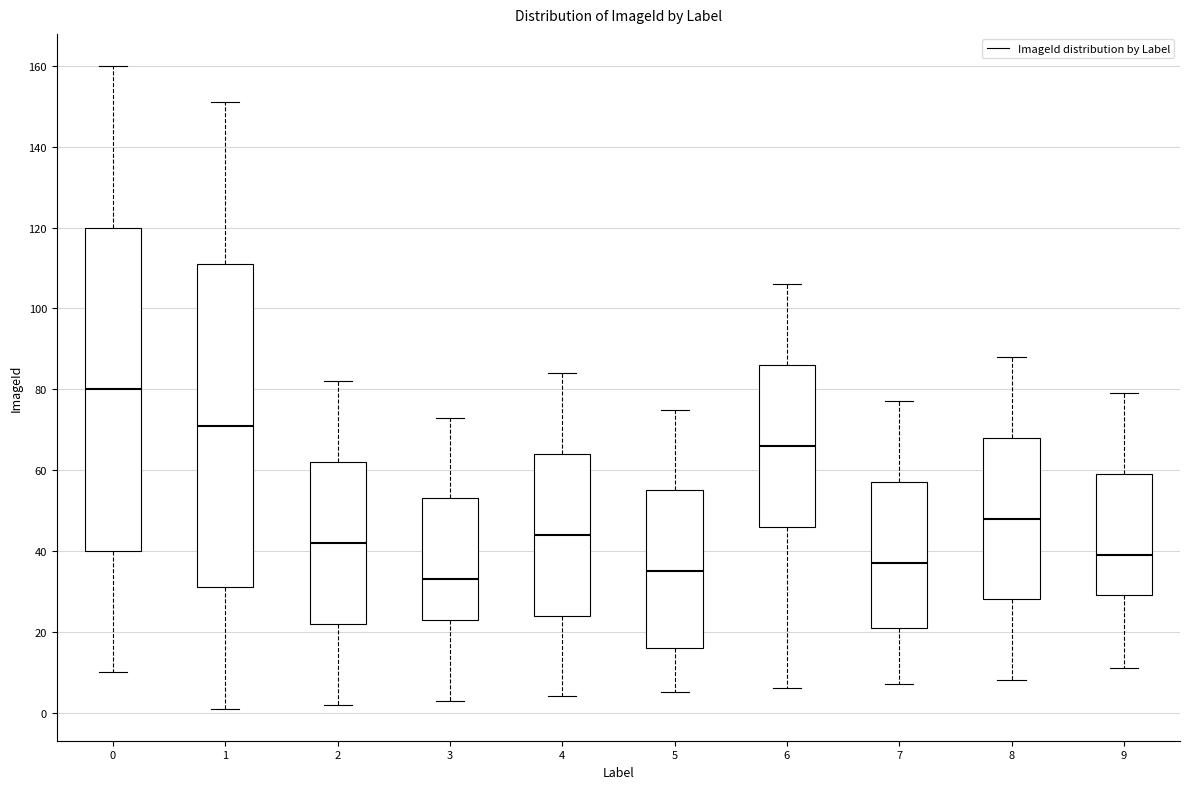

Where does the upper whisker of the box at x = 4 end on the y-axis? The values are not printed on the chart, so give them approximately, as read against the axis.

84